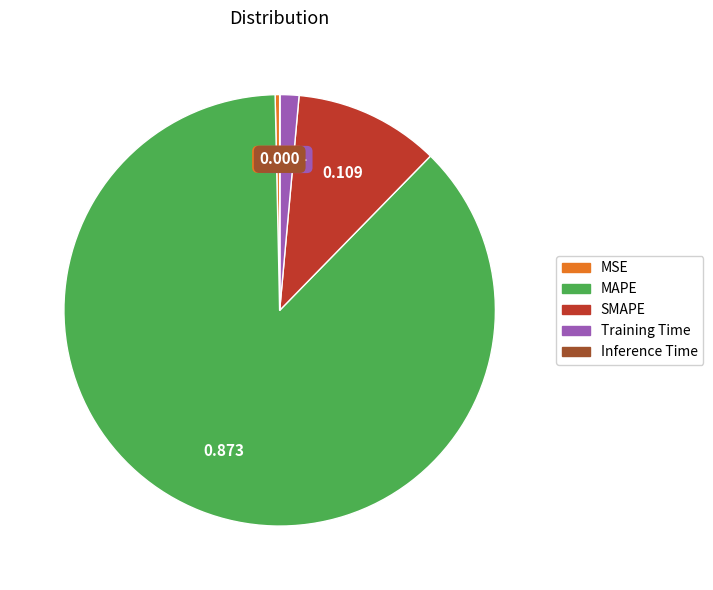

What is the largest slice in the pie chart?

MAPE